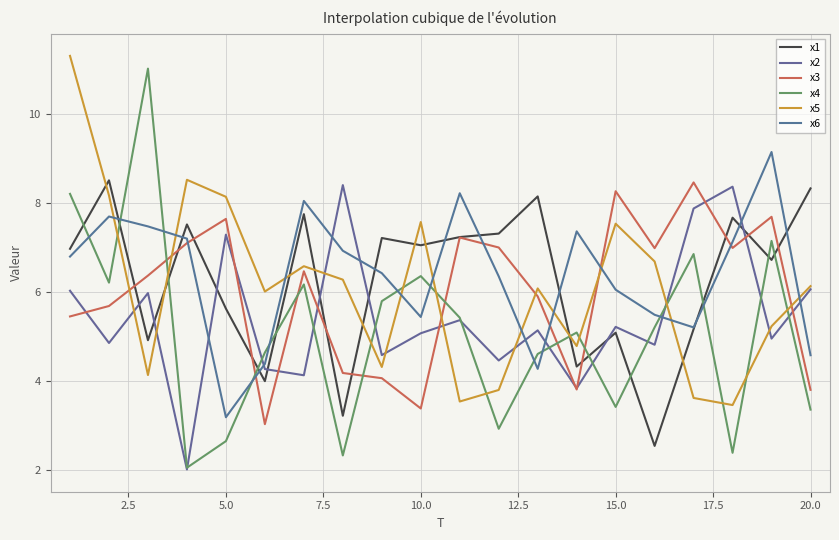

What is the sum of all x3 values?

119.5